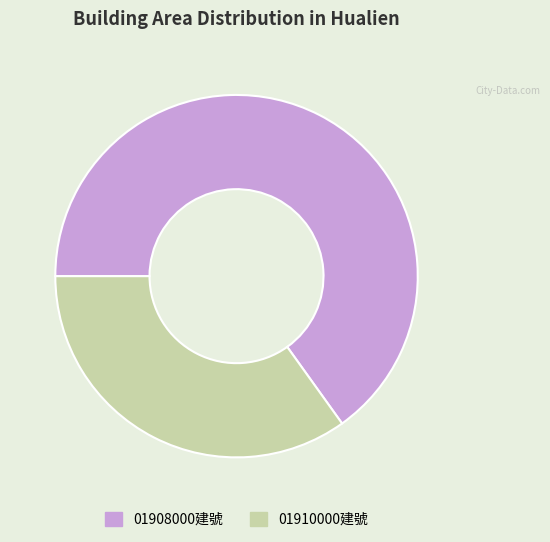

What is the ratio of the value at 01910000建號 to the value at 01908000建號?

0.5